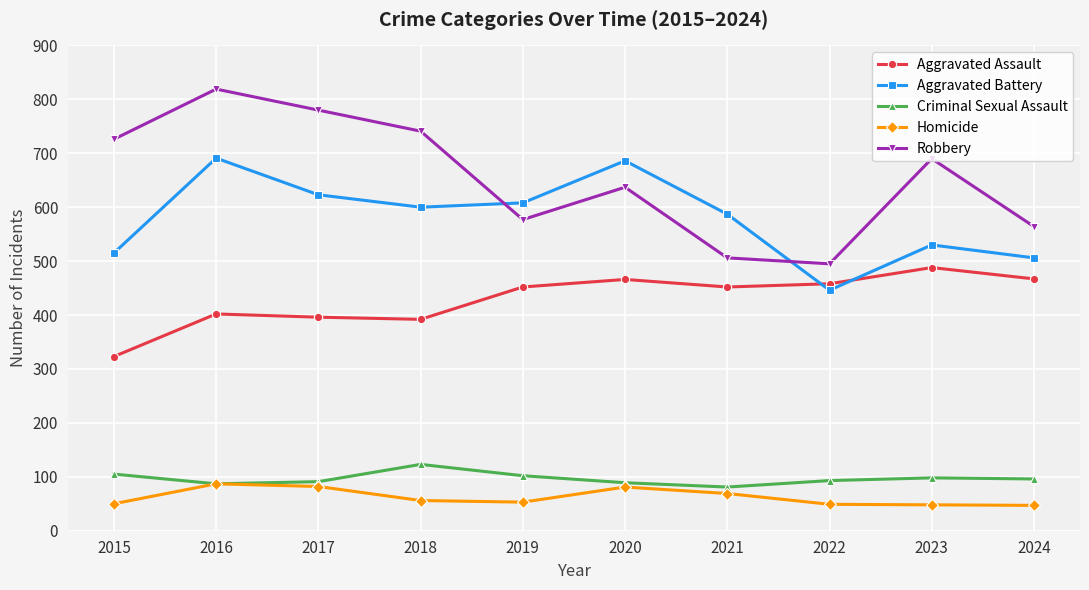

What is the value of the Aggravated Battery point at the 5th from the left?

608